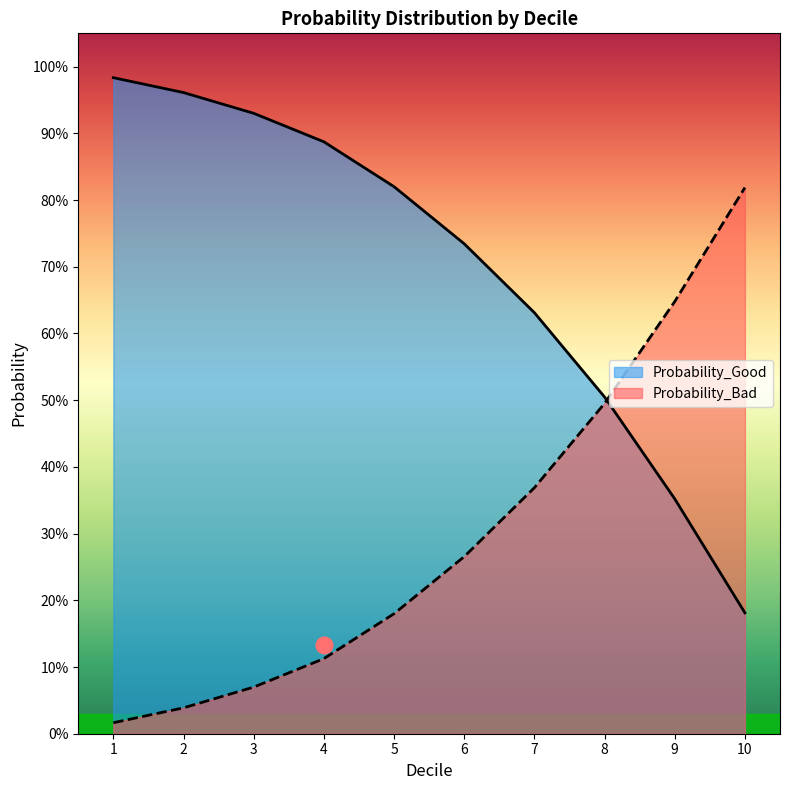

The value of Probability_Bad at 314.0 is 0.0. True or false?

False